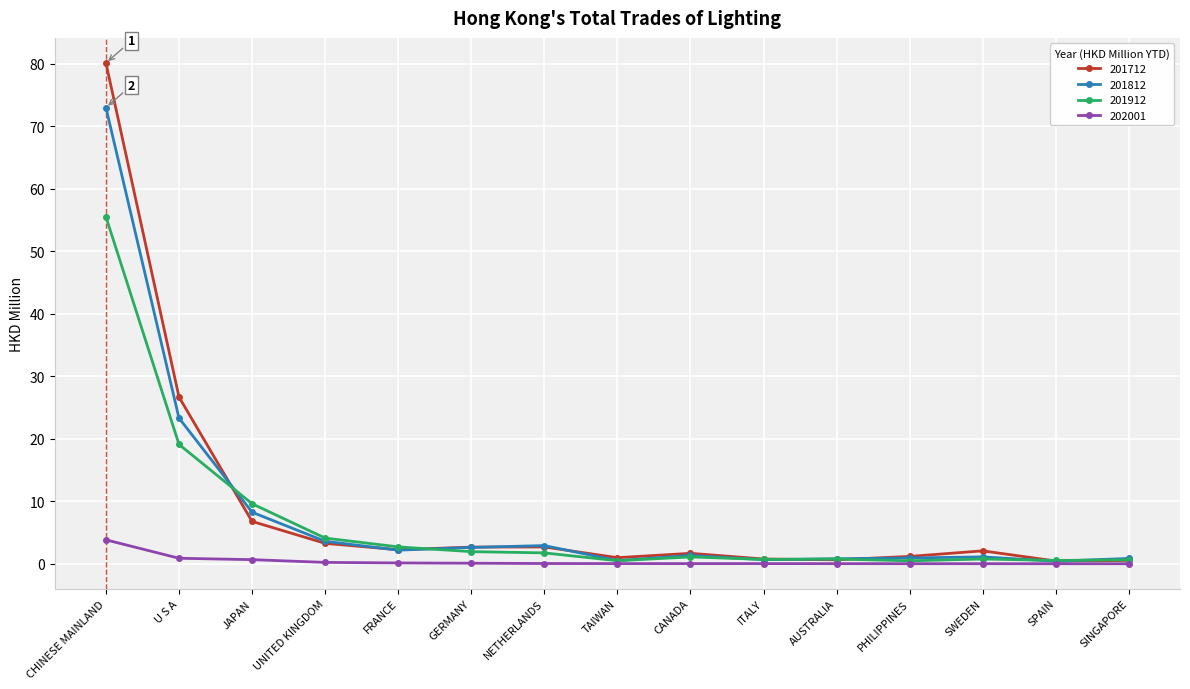

What is the difference between the second highest and second lowest values in the 201912 series?

18.6